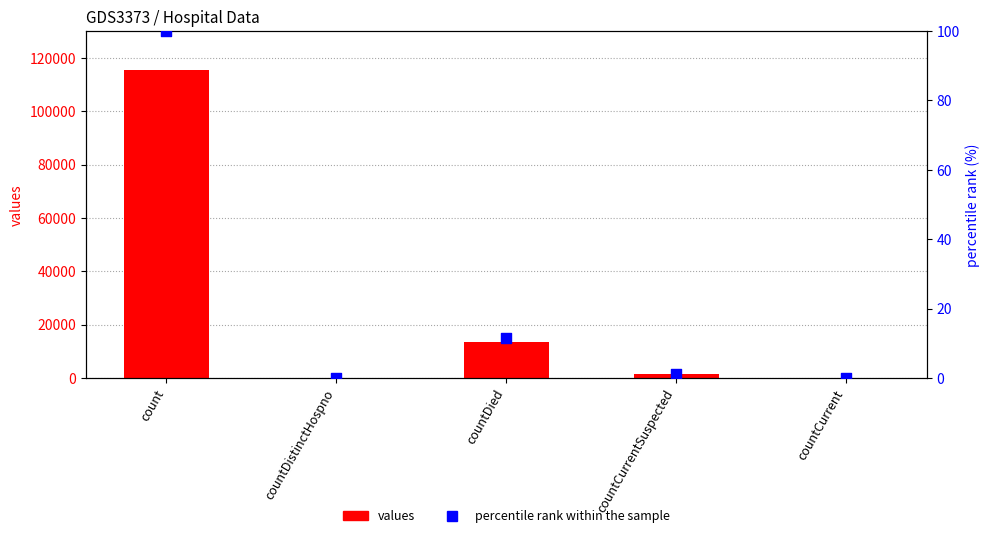

At how many categories does at least one series exceed 72440?

1